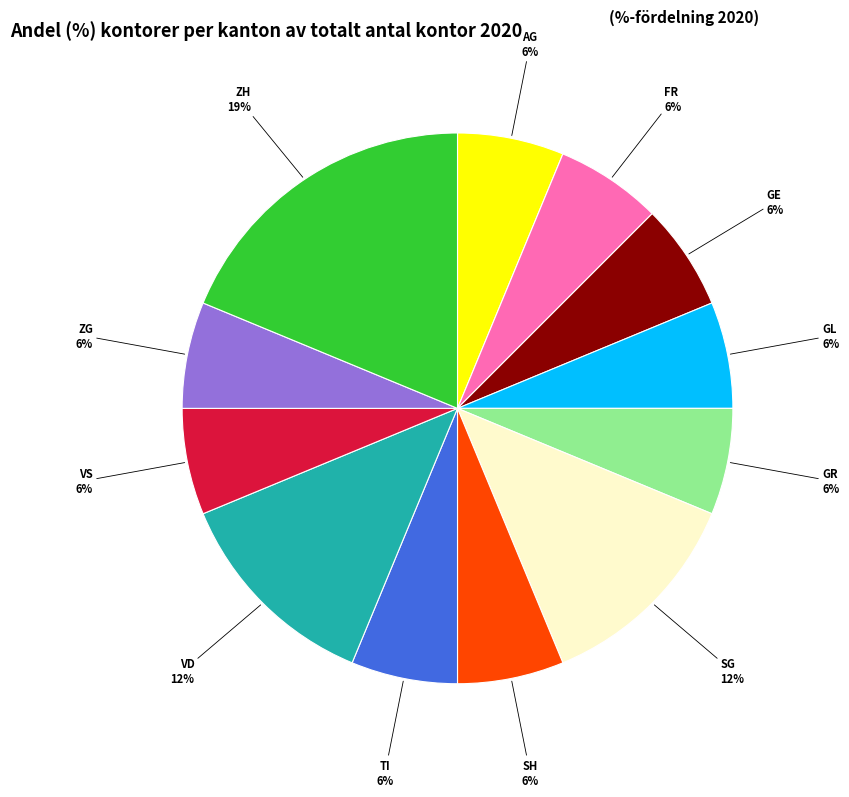

To the nearest percent, what is the combined percentage of FR and SG?

19%